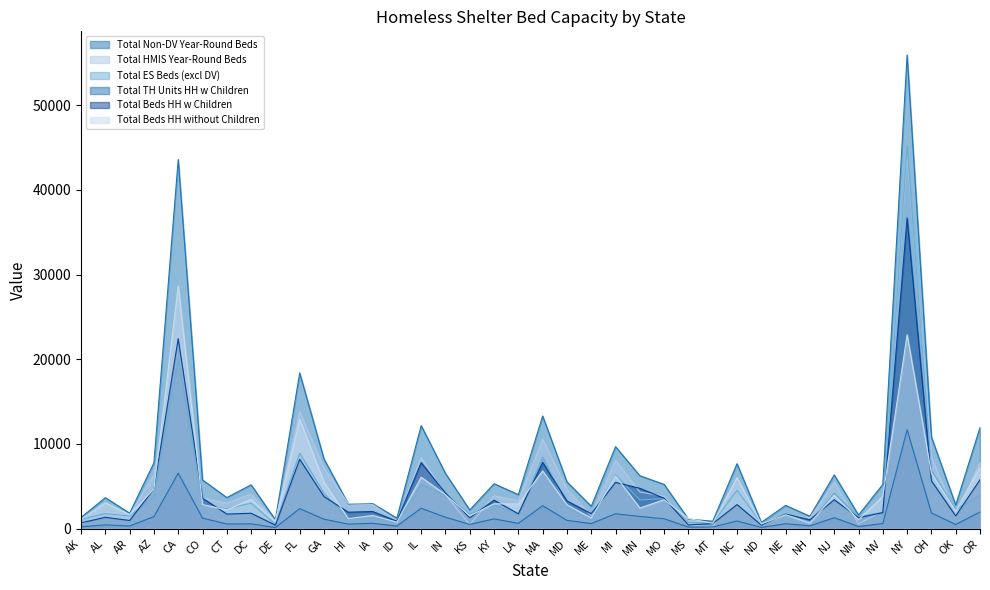

How many interior local peaks does the Total Beds HH without Children series have?

14